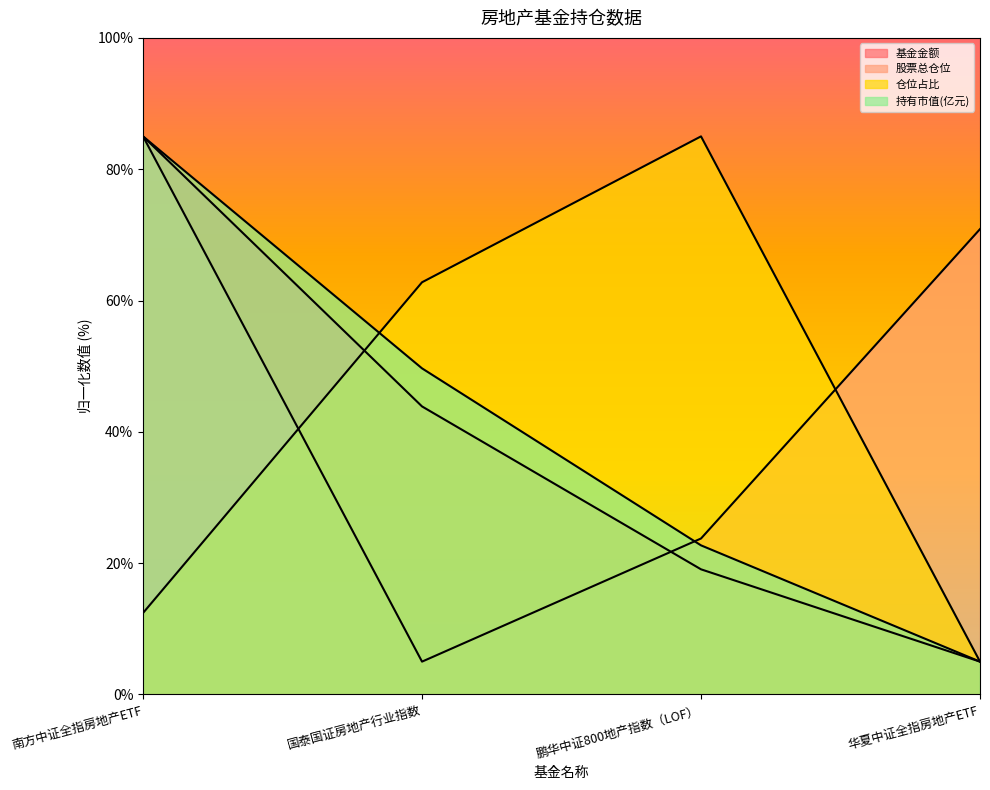

The 持有市值(亿元) series shows 23.4 at 国泰国证房地产行业指数. True or false?

False